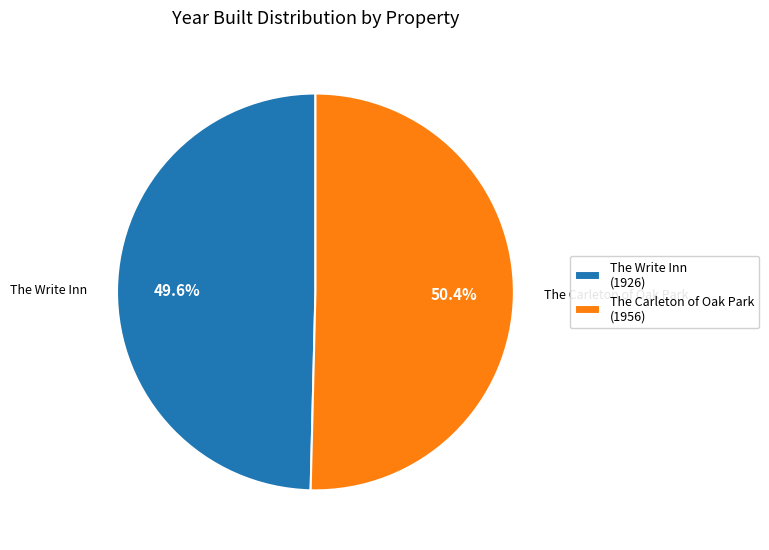

Combined, do The Write Inn and The Carleton of Oak Park account for over 50%?

Yes